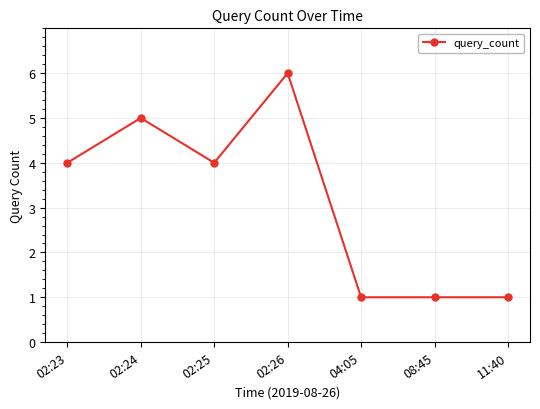

Is it true that the value at 02:26 is 6?

True